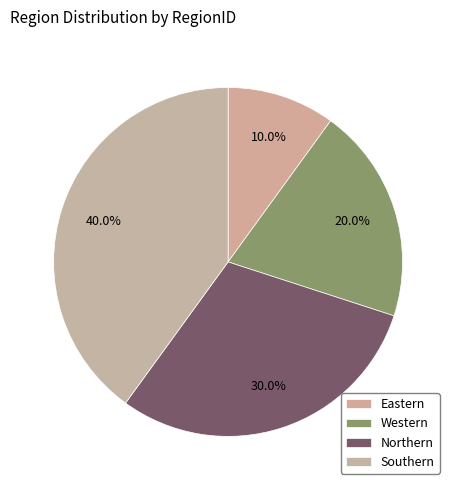

What percentage do Southern and Eastern together represent?

50.0%